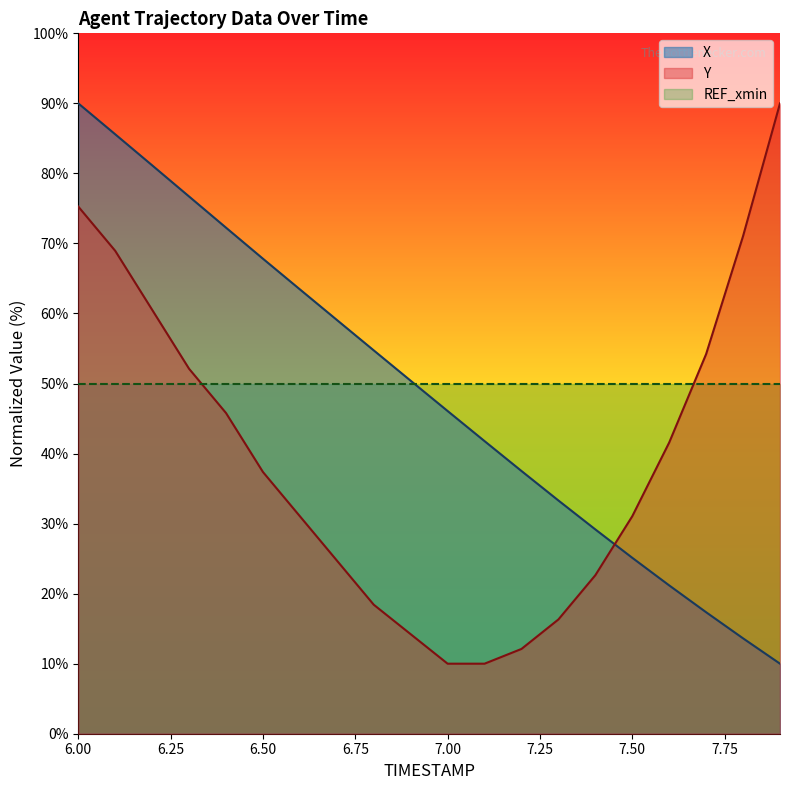

How many intersections are there between X and Y?

1